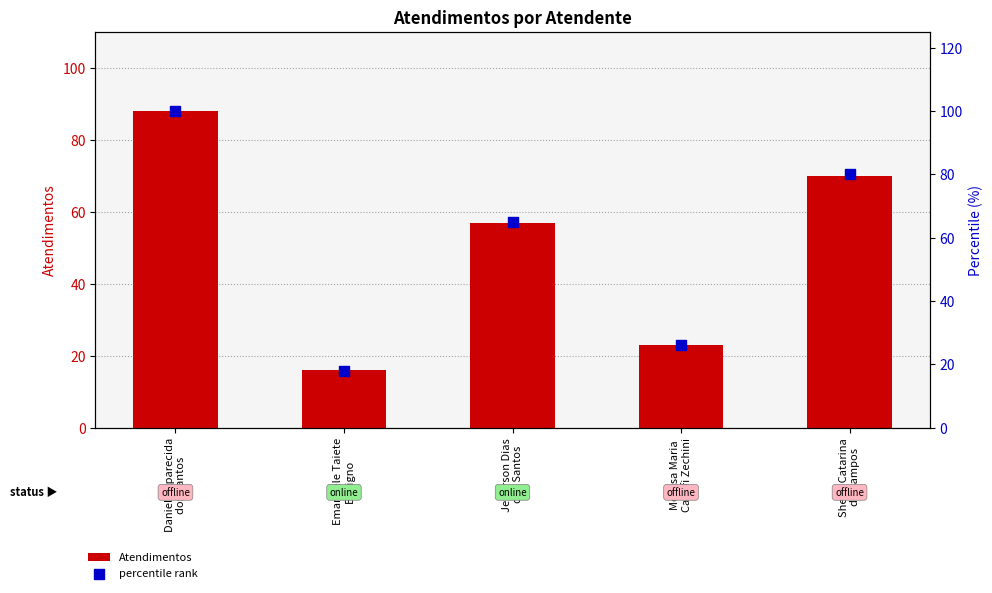

What is the total value across all series at Emanuele Taiete
Benigno?

34